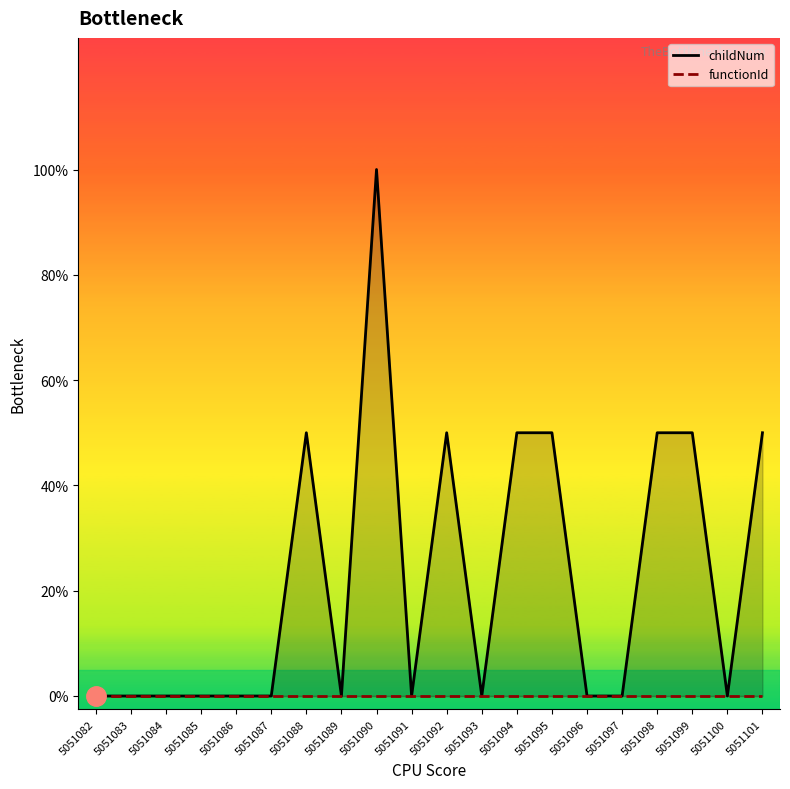

List the labels in order of value, smallest first.

5051082, 5051083, 5051084, 5051085, 5051086, 5051087, 5051089, 5051091, 5051093, 5051096, 5051097, 5051100, 5051088, 5051092, 5051094, 5051095, 5051098, 5051099, 5051101, 5051090